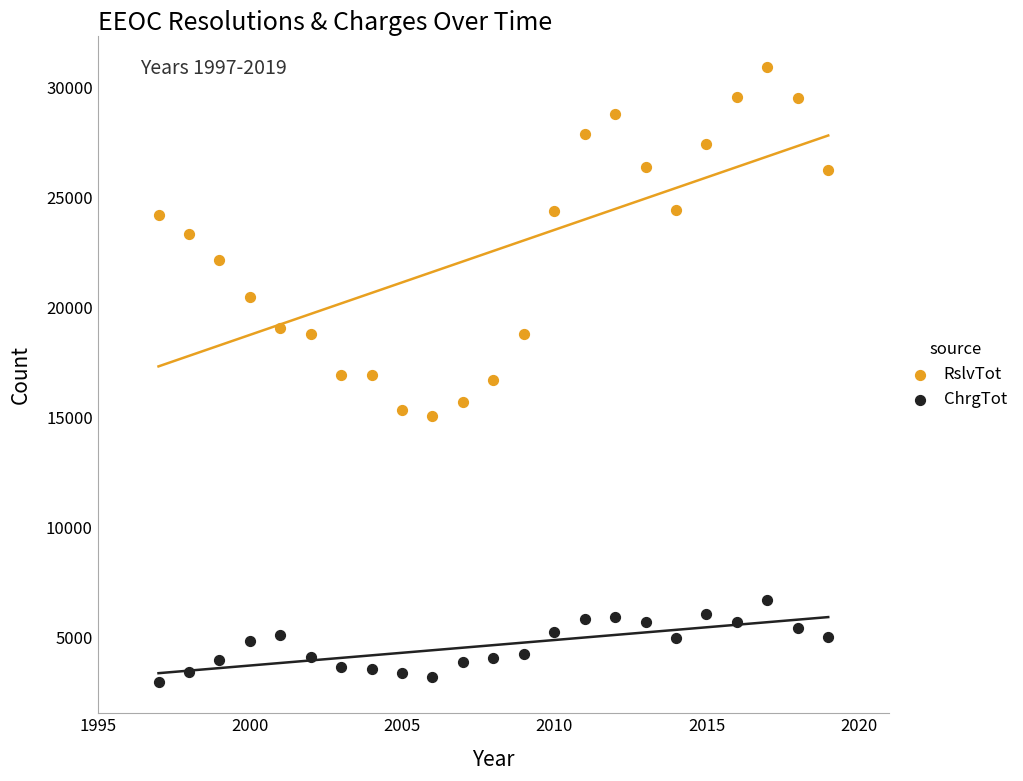

Across all data points, what is the range of X values (max minus min)?

22